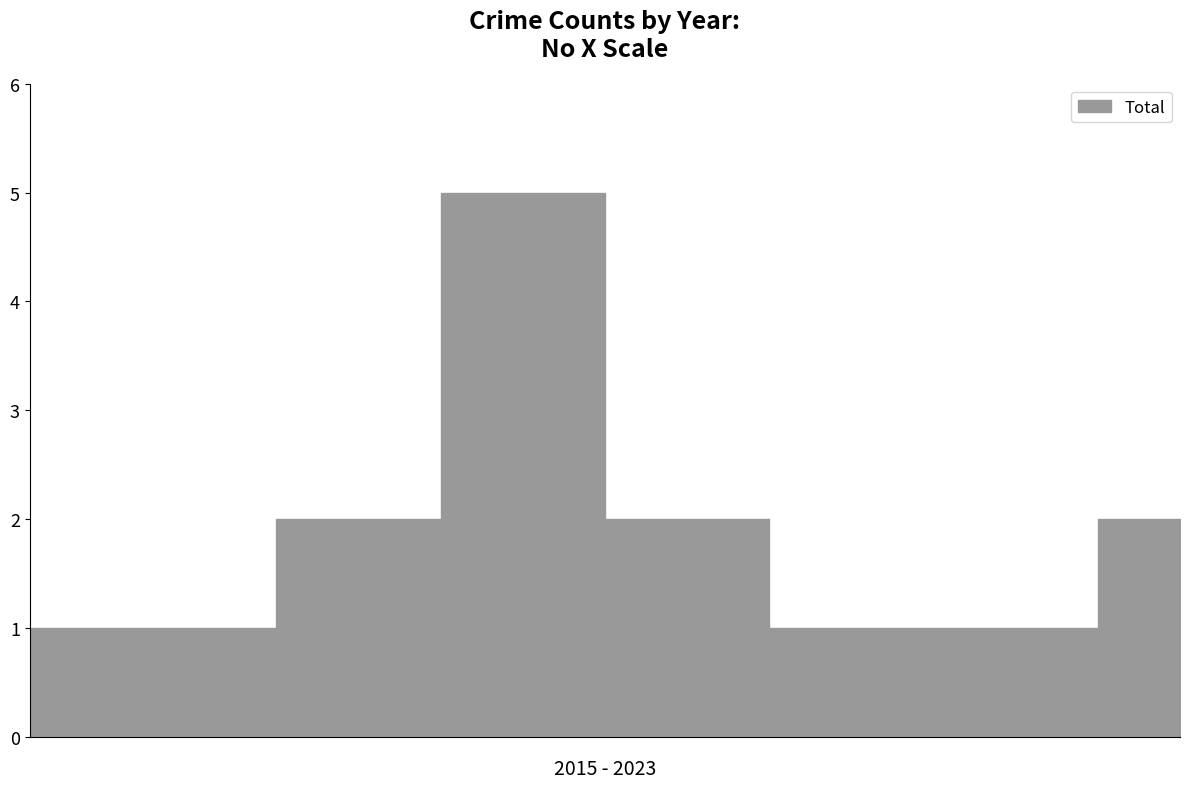

What is the ratio of the value at 2020 to the value at 2019?

0.4